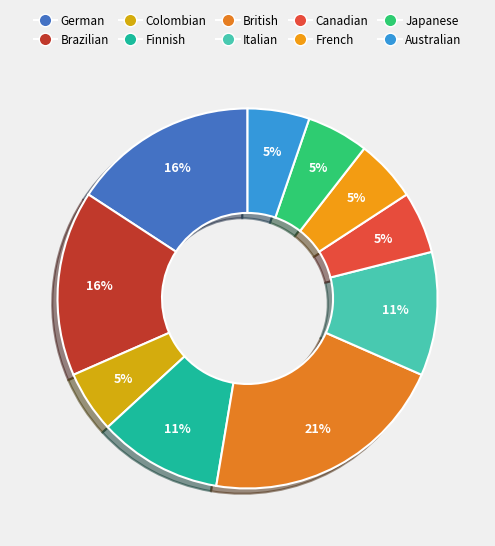

To the nearest percent, what is the average slice percentage?

10%